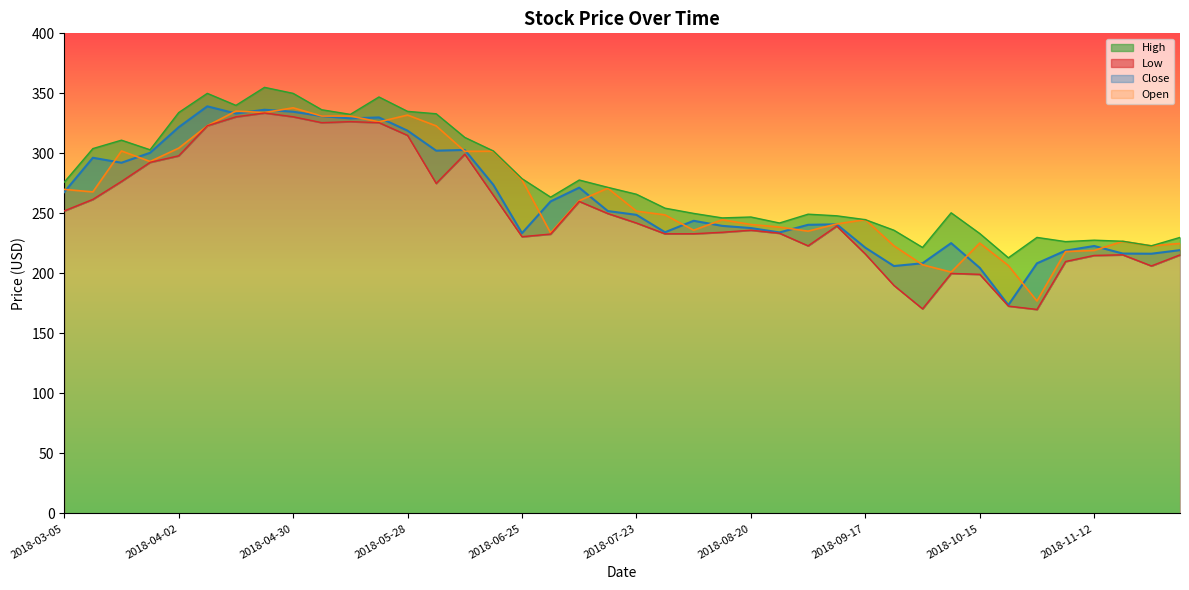

True or false: Open and Low cross at least once.

False